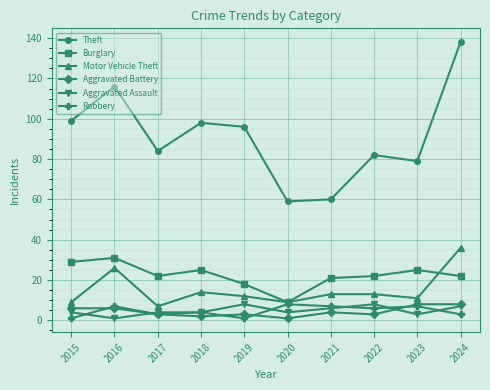

What is the difference between the highest and lowest values at 2015?

98